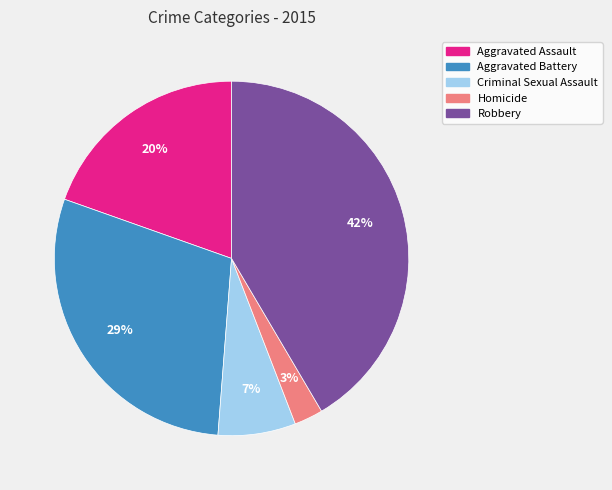

Is there any slice that represents more than half of the pie?

No